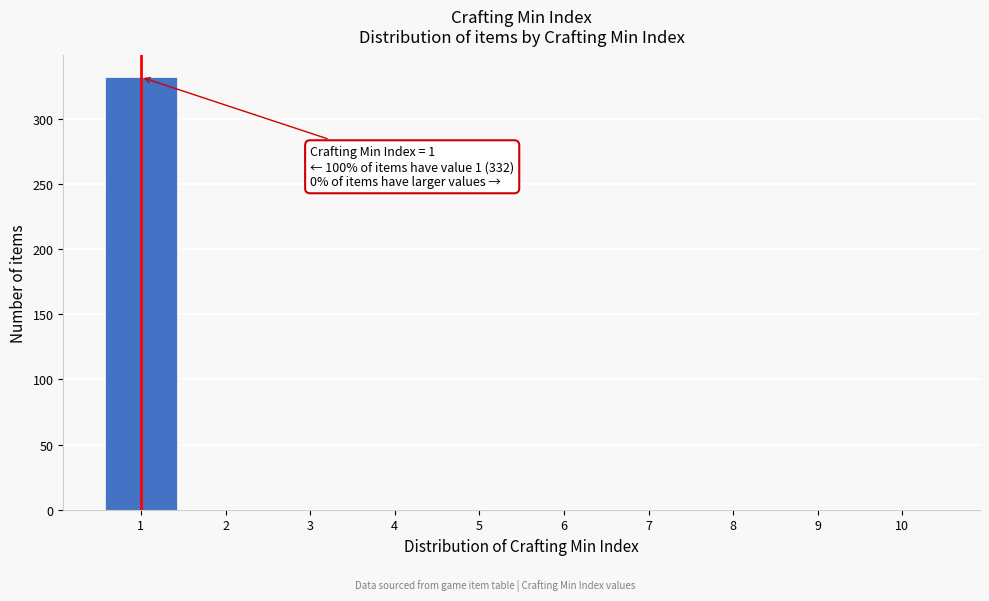

Reading left to right, list all the values displayed in this chart.

1=332	2=0	3=0	4=0	5=0	6=0	7=0	8=0	9=0	10=0